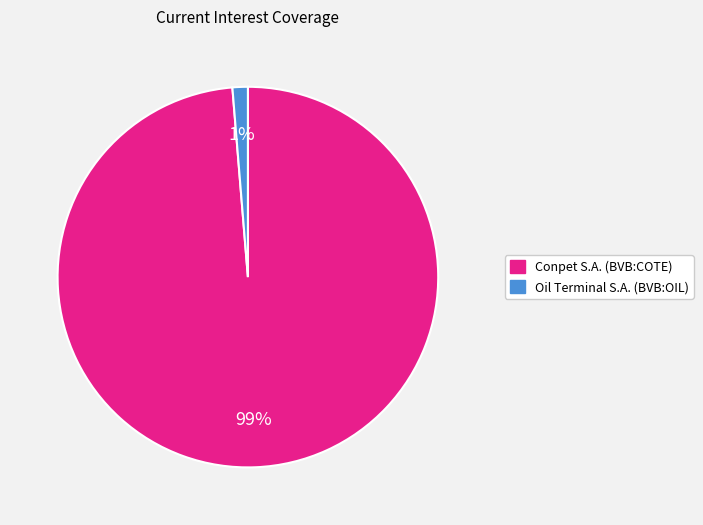

Which category has the smallest portion of the pie?

Oil Terminal S.A. (BVB:OIL)